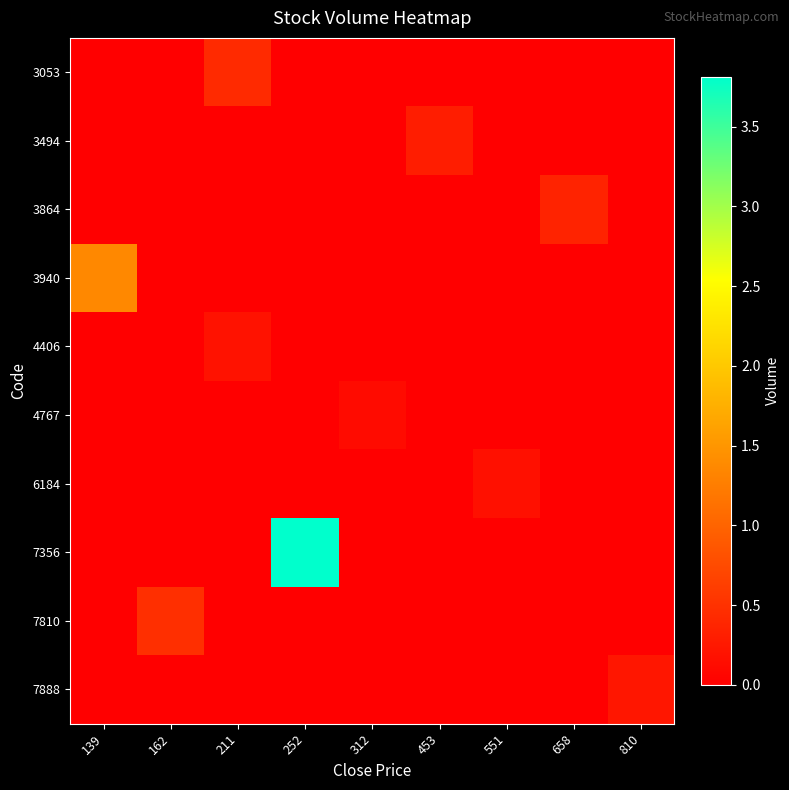

Which label corresponds to the largest value in the chart?

252